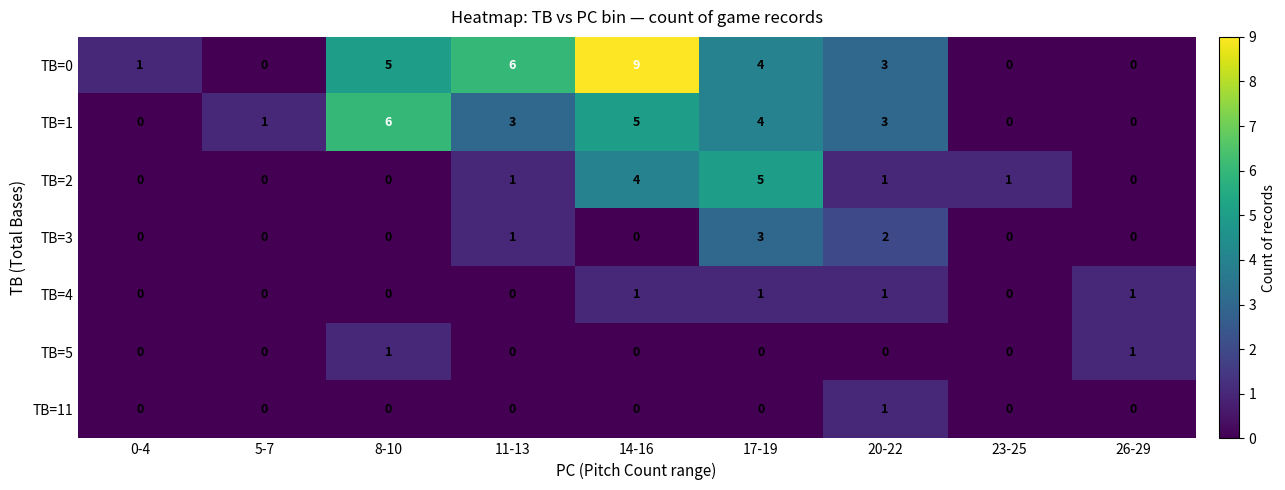

Count the number of categories in the chart.

9